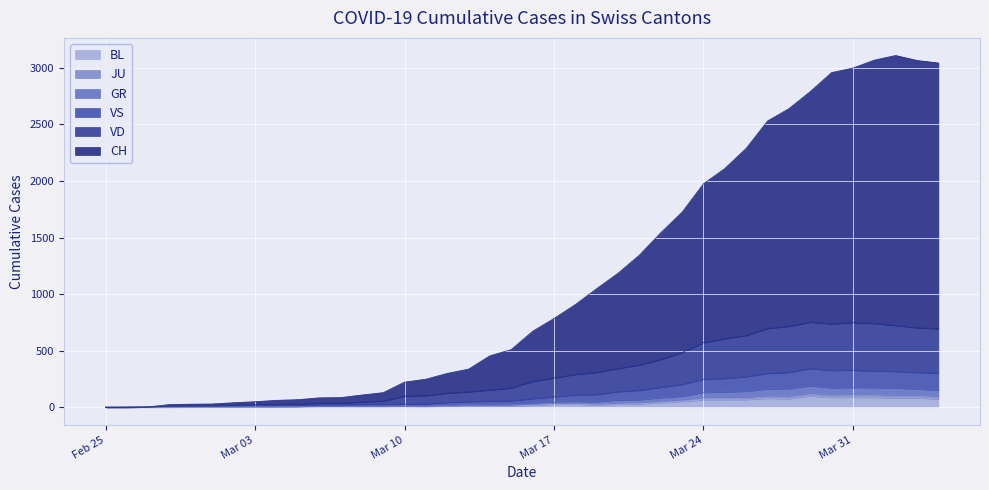

Is the value of VS at 2020-03-18 greater than the value of JU at 2020-03-18?

Yes